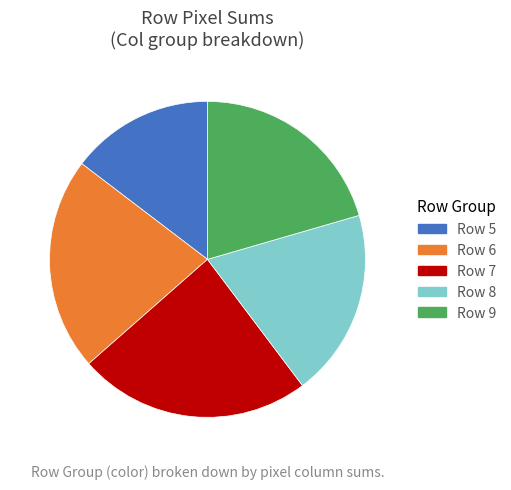

Which category has the biggest portion of the pie?

Row 7